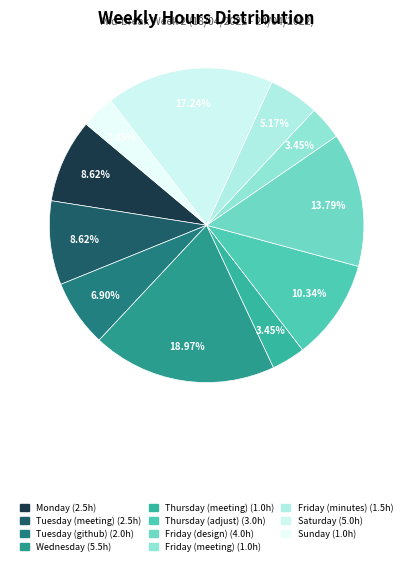

To the nearest percent, what is the combined percentage of Wednesday and Monday?

28%